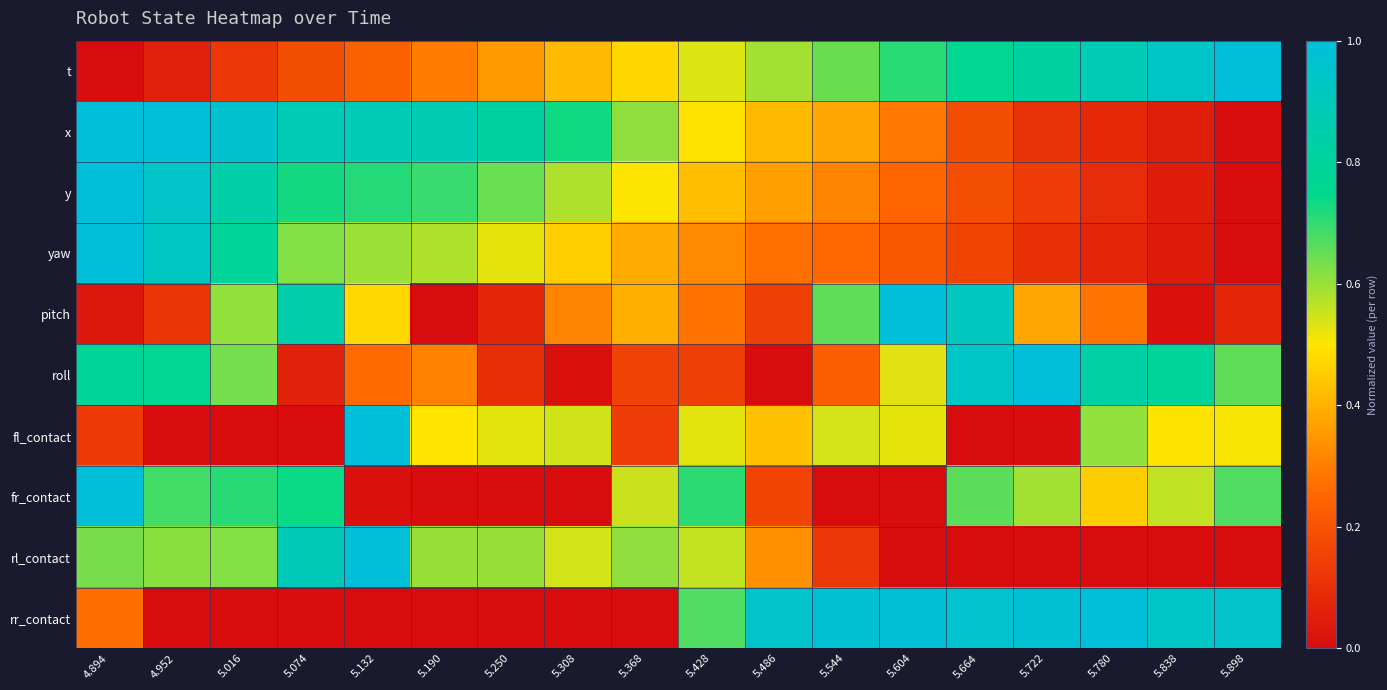

What is the total value across all series at 5.780?

4.3